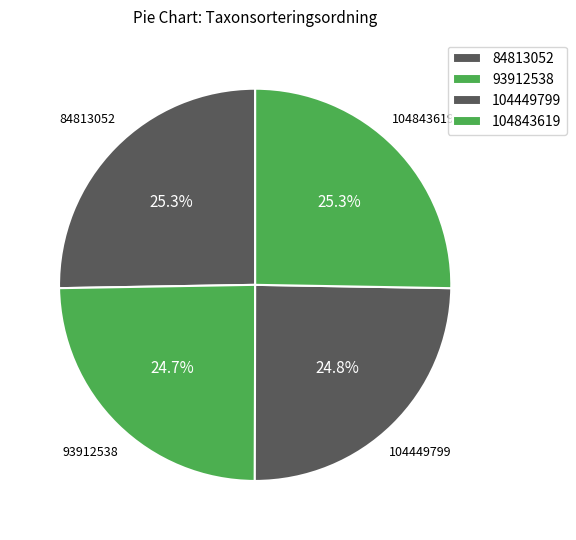

To the nearest percent, what portion does 104843619 represent?

25%